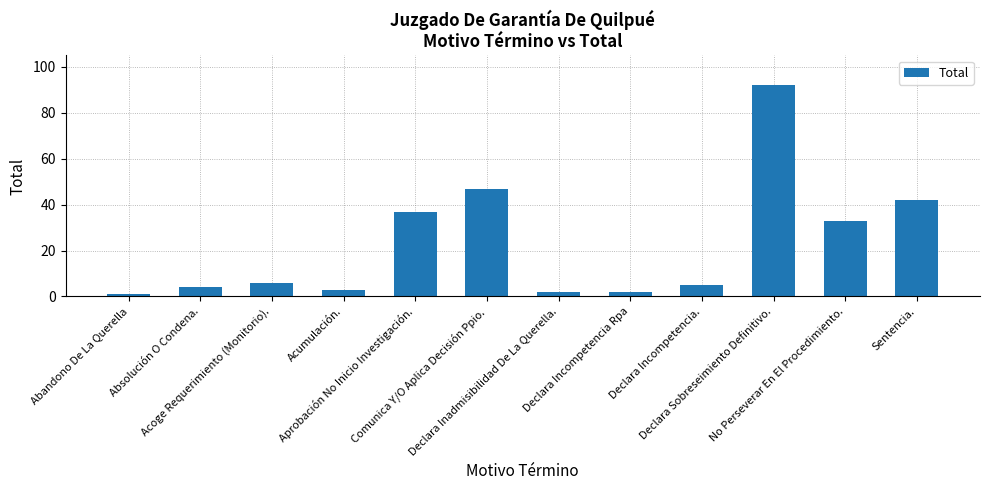

What is the difference between the maximum and minimum values?

91